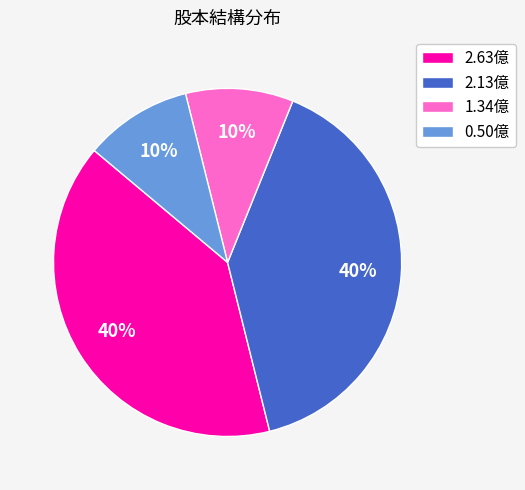

What percentage is the 1.34億 slice, to the nearest percent?

10%